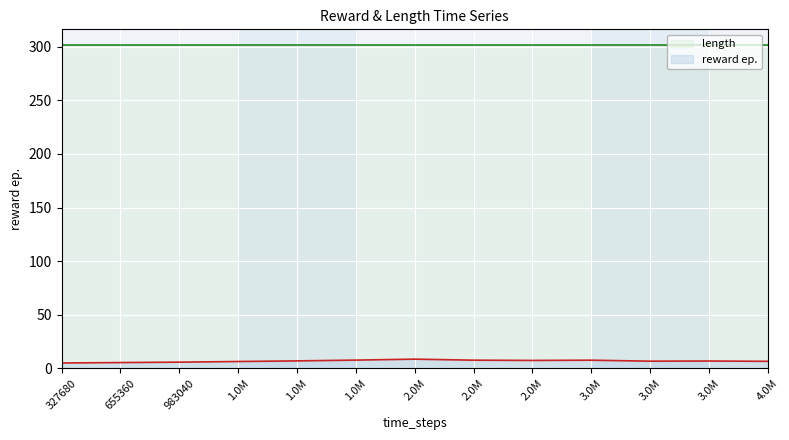

List the labels in order of value, smallest first.

327680, 655360, 983040, 1.0M, 4.0M, 3.0M, 3.0M, 1.0M, 2.0M, 3.0M, 2.0M, 1.0M, 2.0M